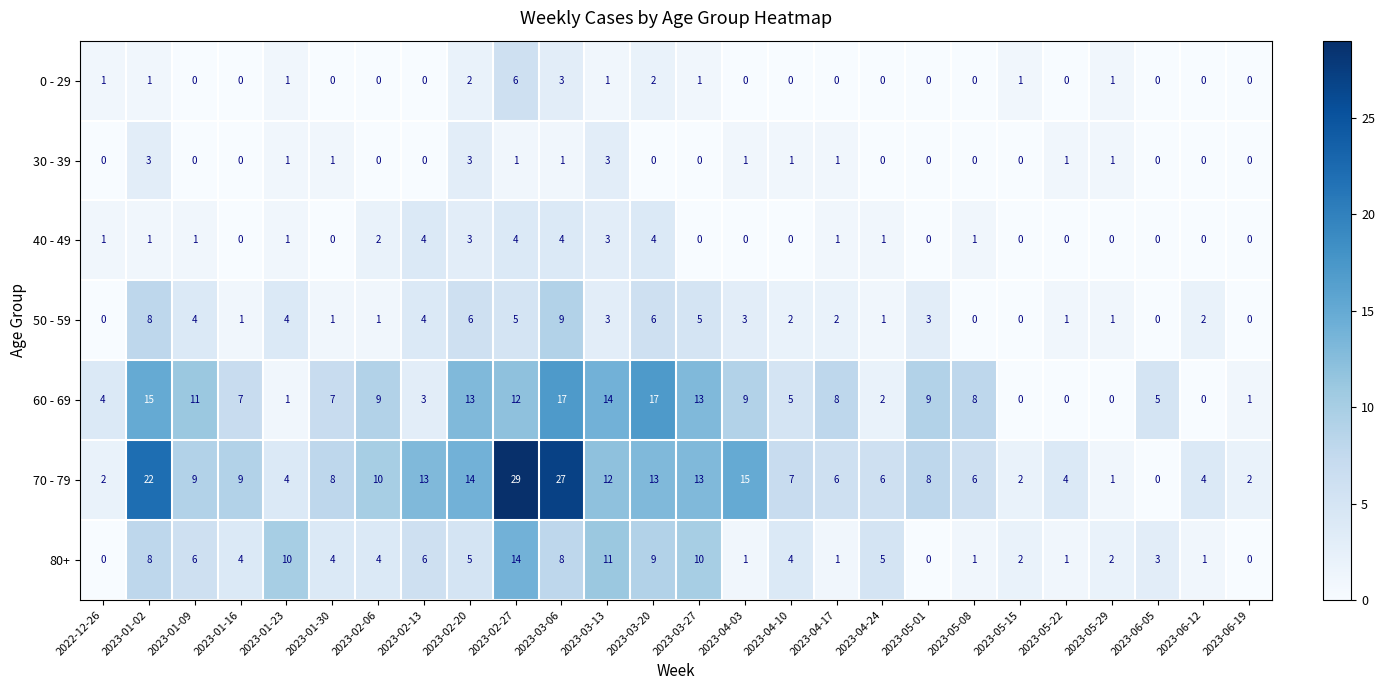

Is it true that 40 - 49 equals 1 at 2023-01-09?

True